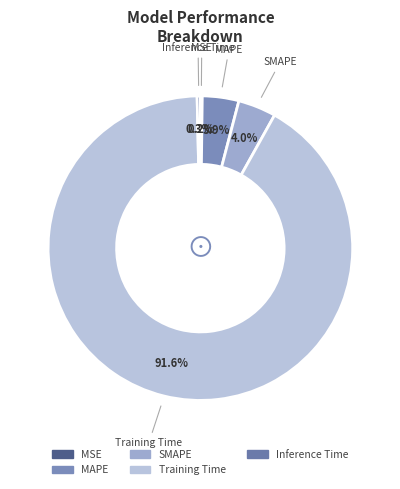

Does MAPE represent more than half of the total?

No